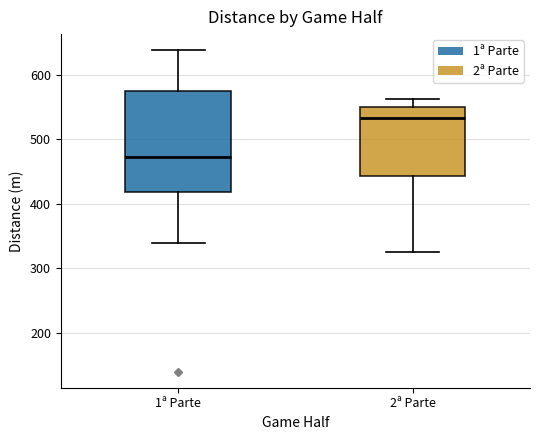

Which box's median line is the highest?

2ª Parte